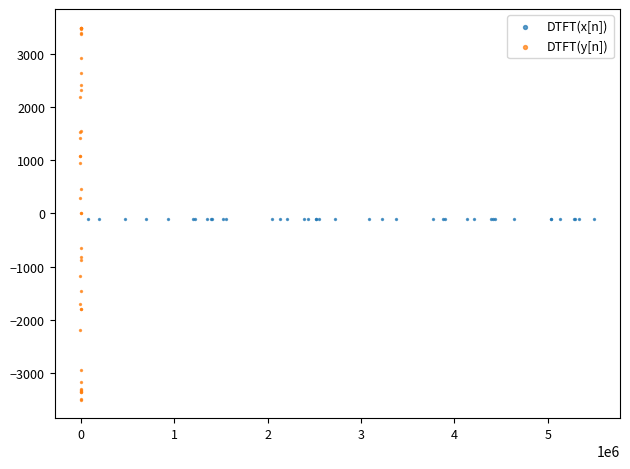

Which series contains the highest Y value?

DTFT(y[n])